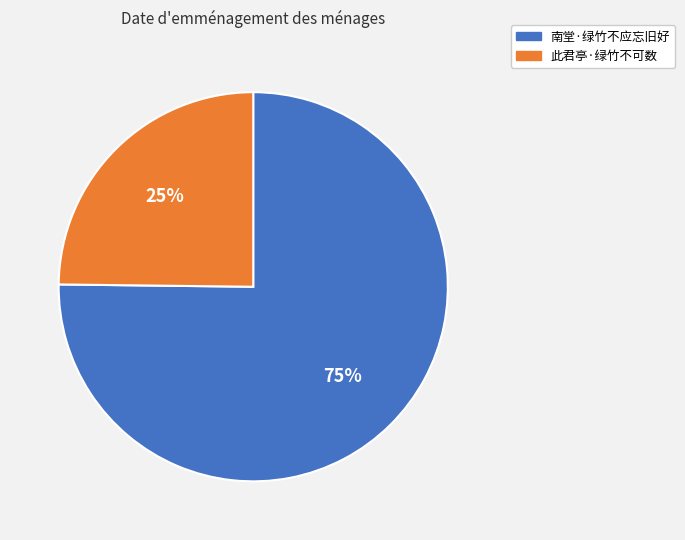

What is the ratio of the value at 南堂·绿竹不应忘旧好 to the value at 此君亭·绿竹不可数?

3.0